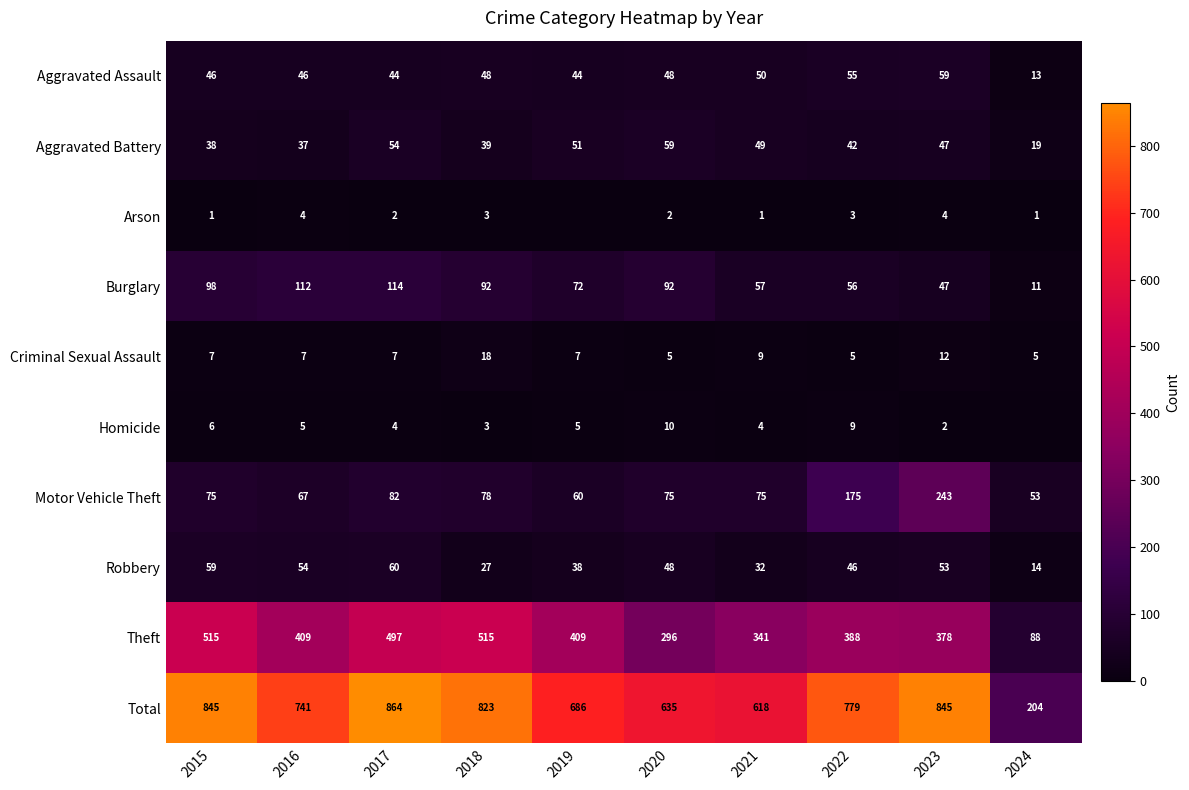

What is the difference between the Total values at 2016 and 2021?

123